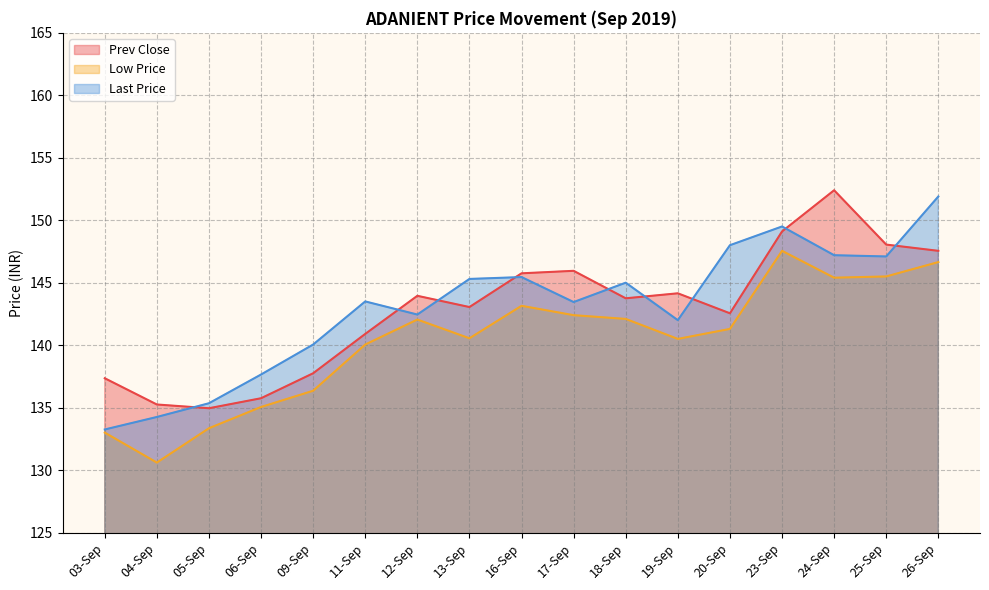

What is the difference between the second highest and minimum values in the Low Price series?

16.1